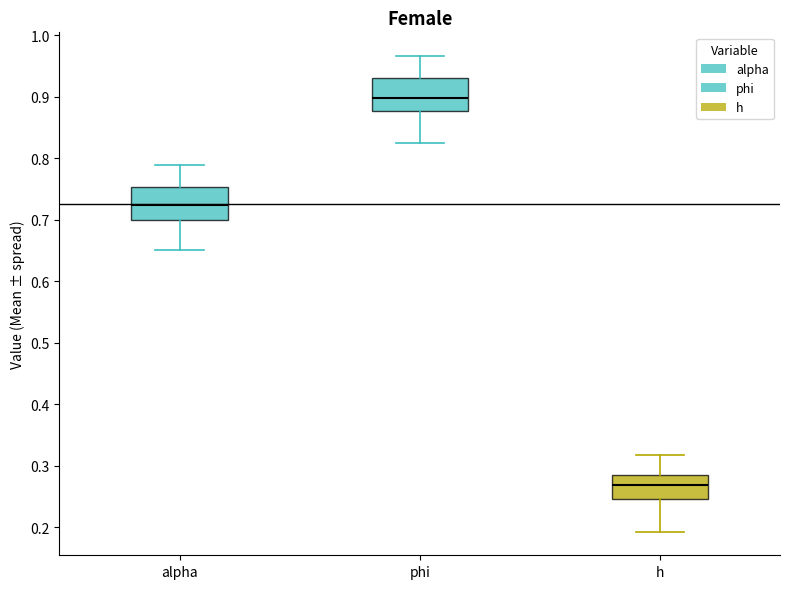

Which box's median line is the lowest?

h